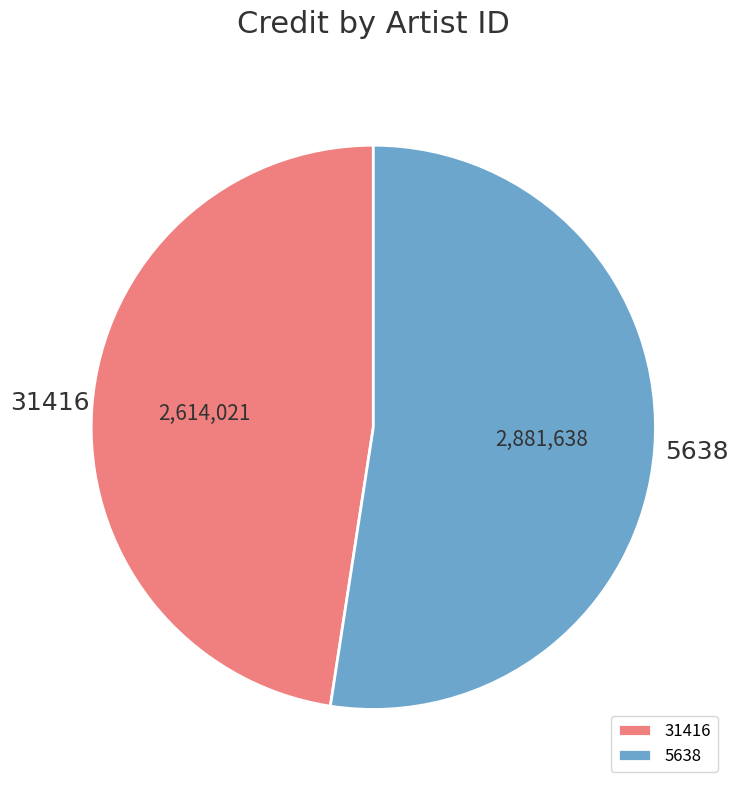

Is the sum of 5638 and 31416 greater than half?

Yes